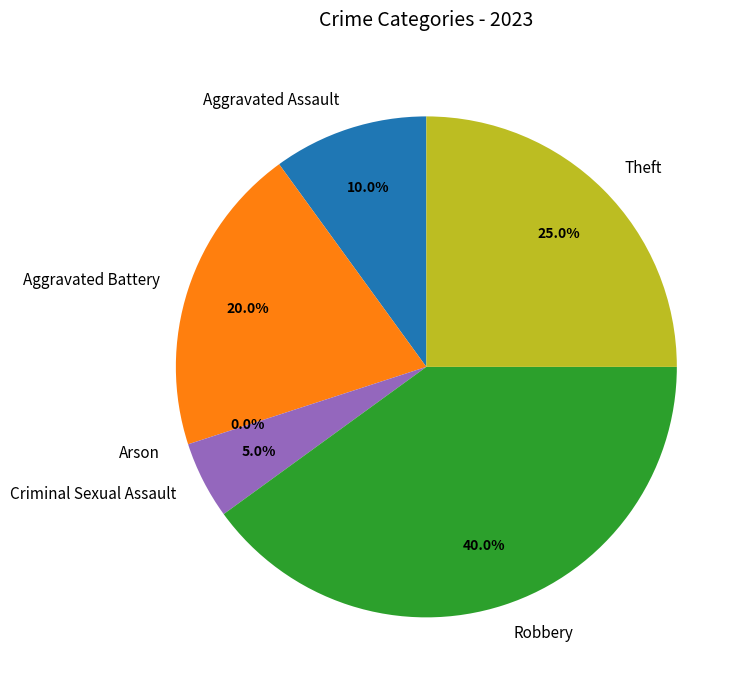

Rank the categories by value from highest to lowest.

Robbery, Theft, Aggravated Battery, Aggravated Assault, Criminal Sexual Assault, Arson